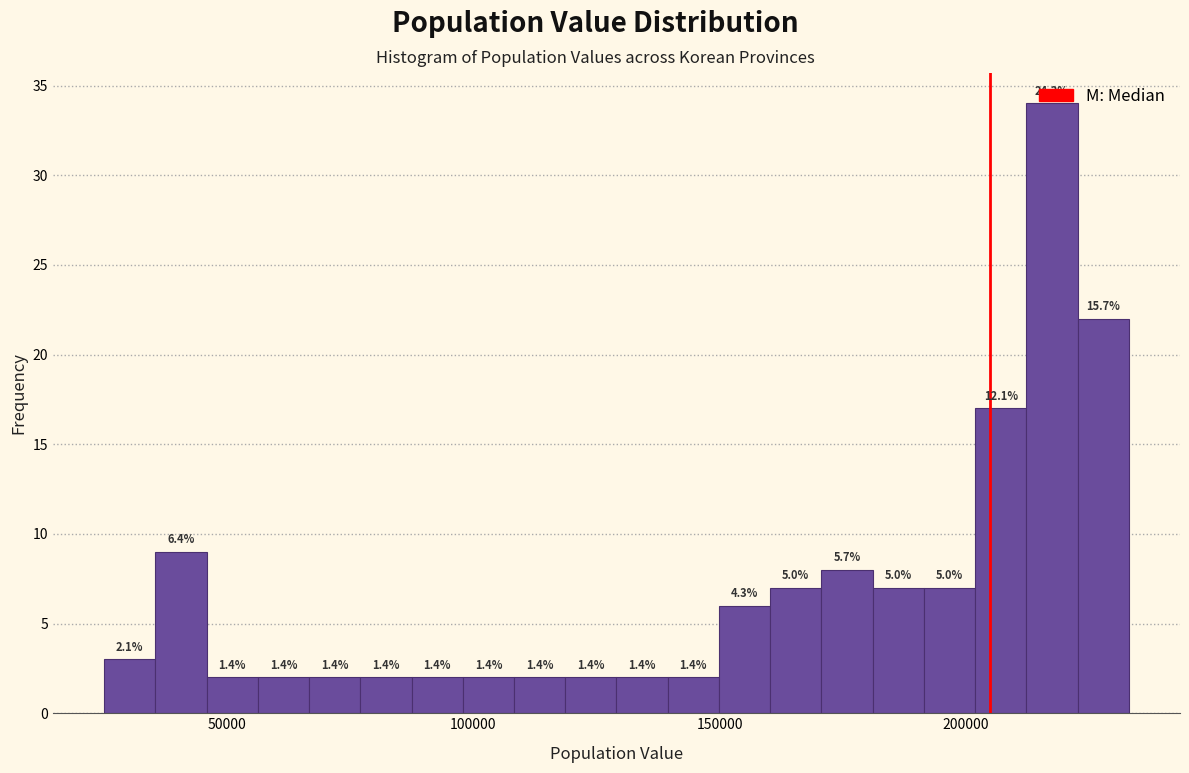

Around what value on the x-axis is the tallest bar? Give the approximate position of its centre, as read against the axis.

220000